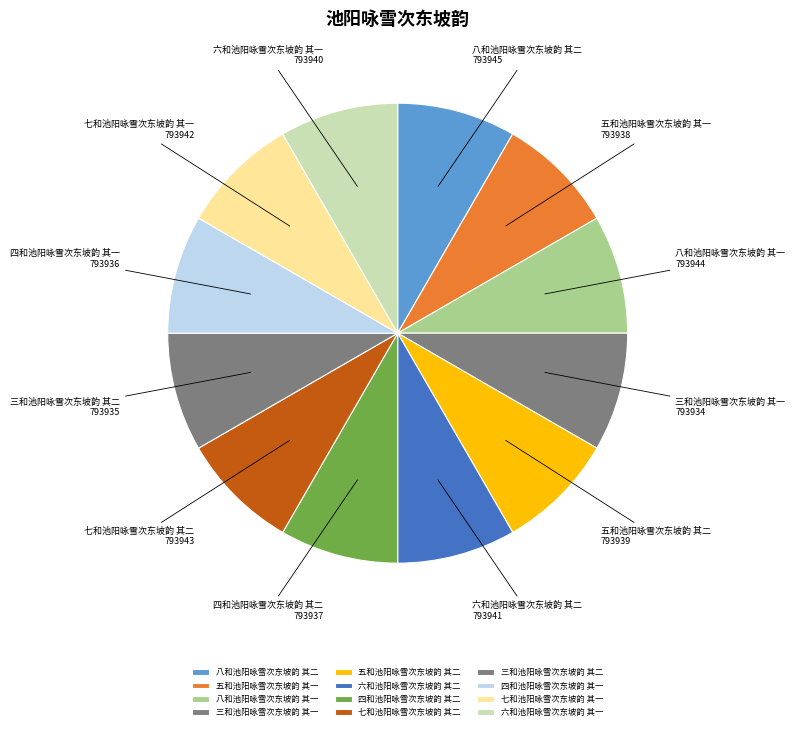

Is there any slice that represents more than half of the pie?

No